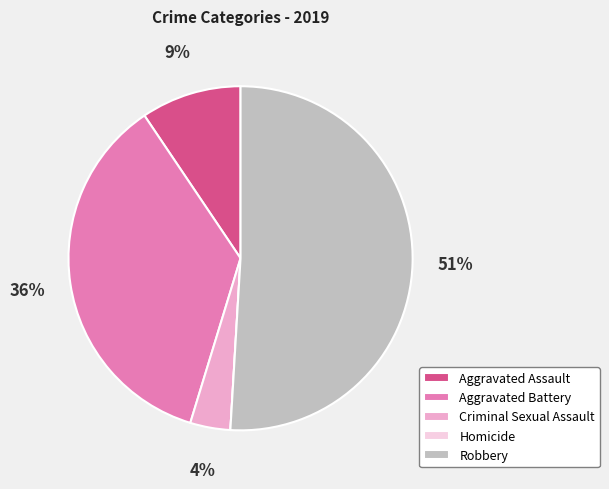

Combined, do Criminal Sexual Assault and Aggravated Battery account for over 50%?

No